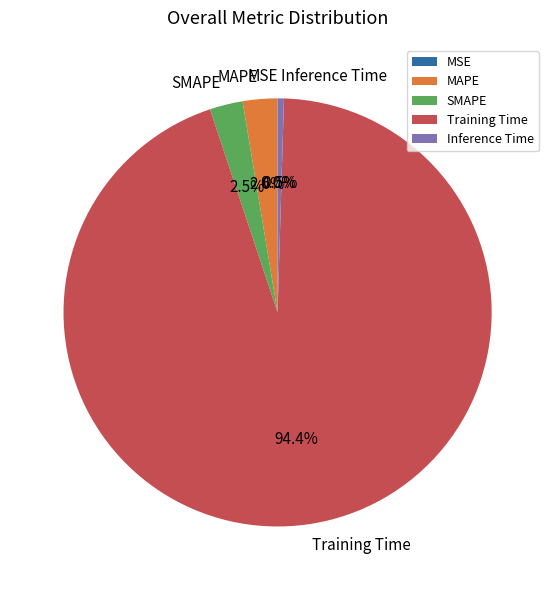

Between Inference Time and SMAPE, which is larger?

SMAPE